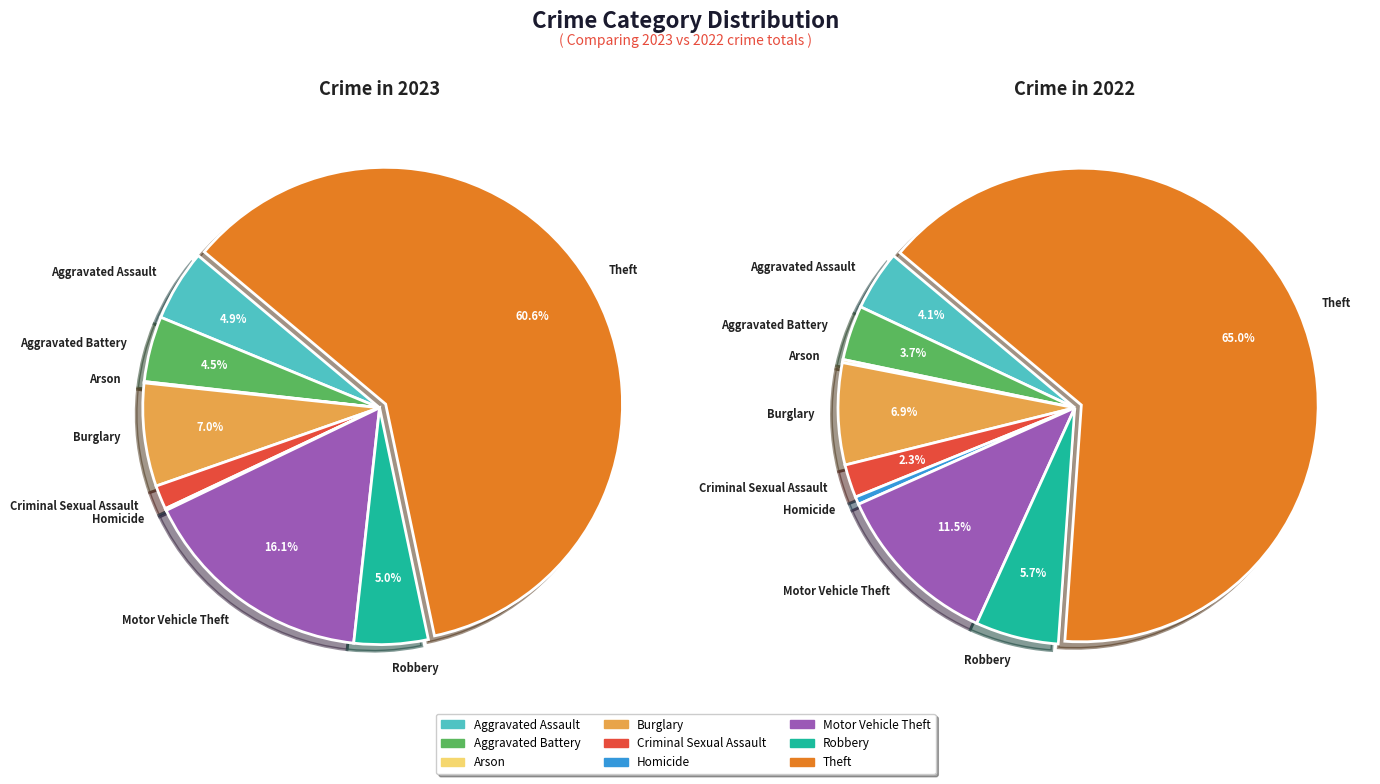

The values_2022 slice represents 9% of the pie. True or false?

False